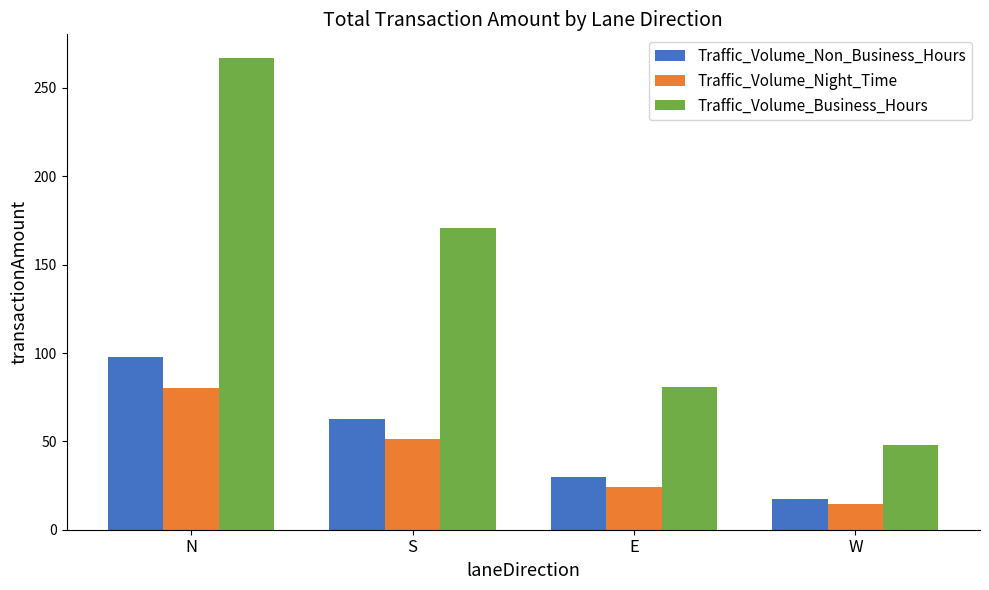

Rank the series at S from lowest to highest value.

Traffic_Volume_Night_Time, Traffic_Volume_Non_Business_Hours, Traffic_Volume_Business_Hours